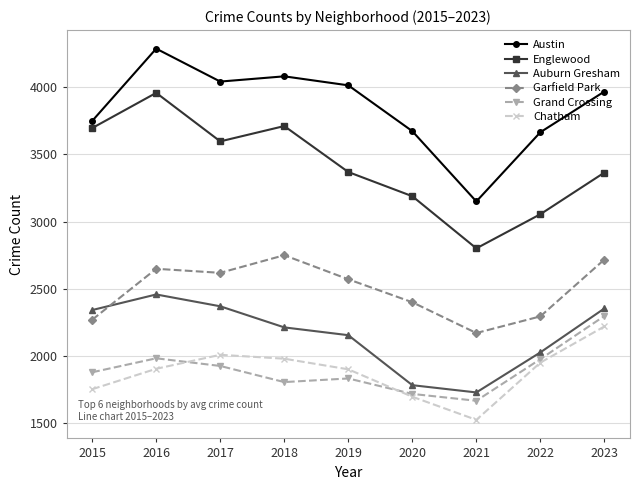

True or false: Garfield Park and Englewood cross at least once.

False